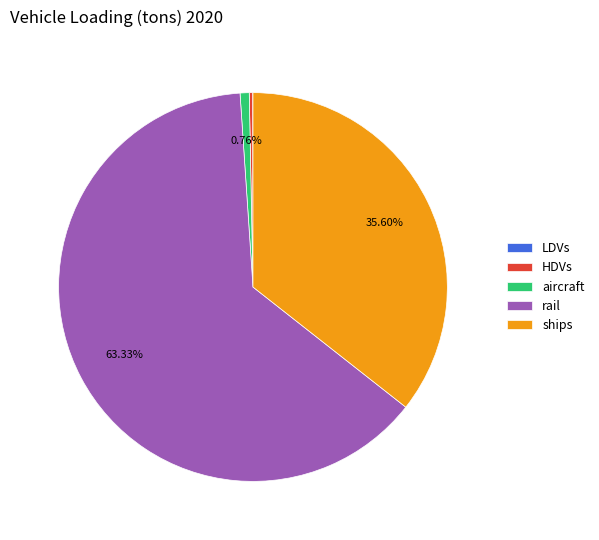

Does HDVs represent more than half of the total?

No